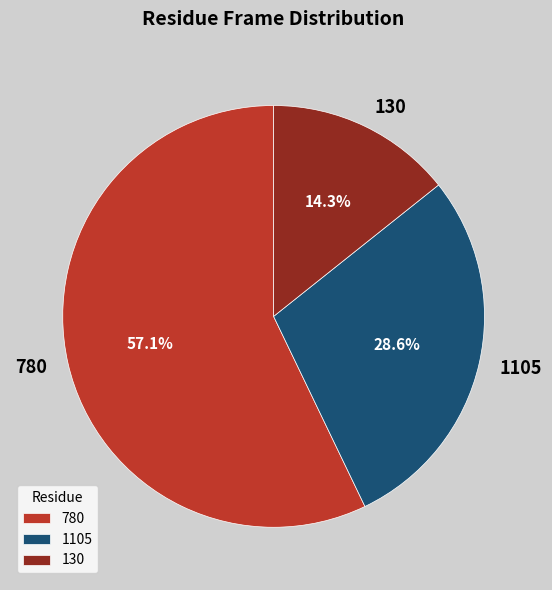

Approximately how many times larger is the value at 1105 compared to 780?

0.5